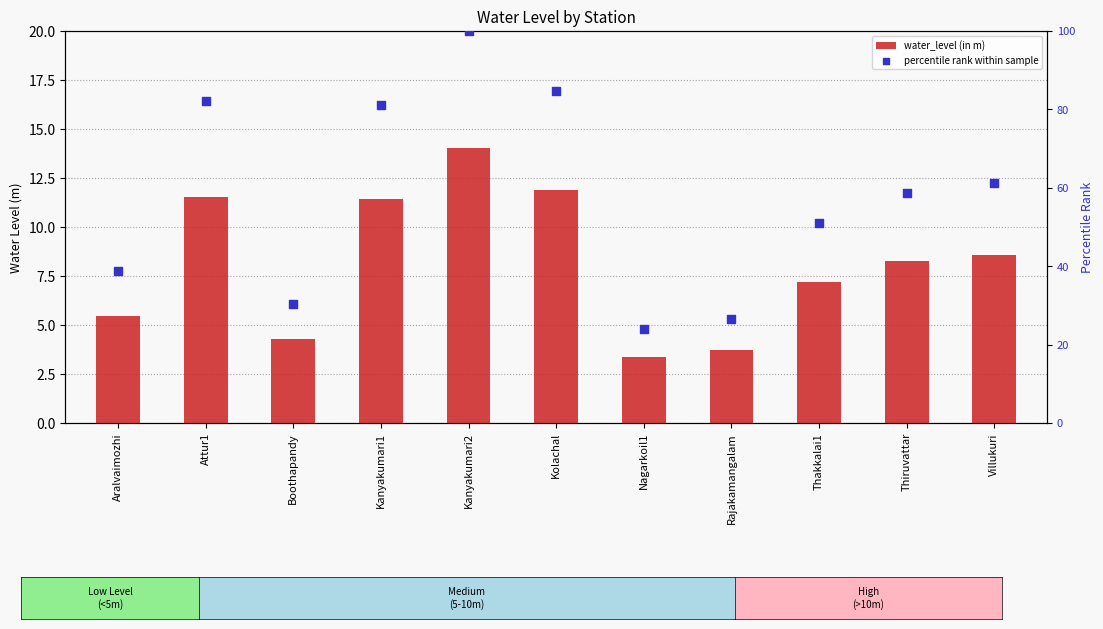

Which series has the largest total across all categories?

percentile rank within sample